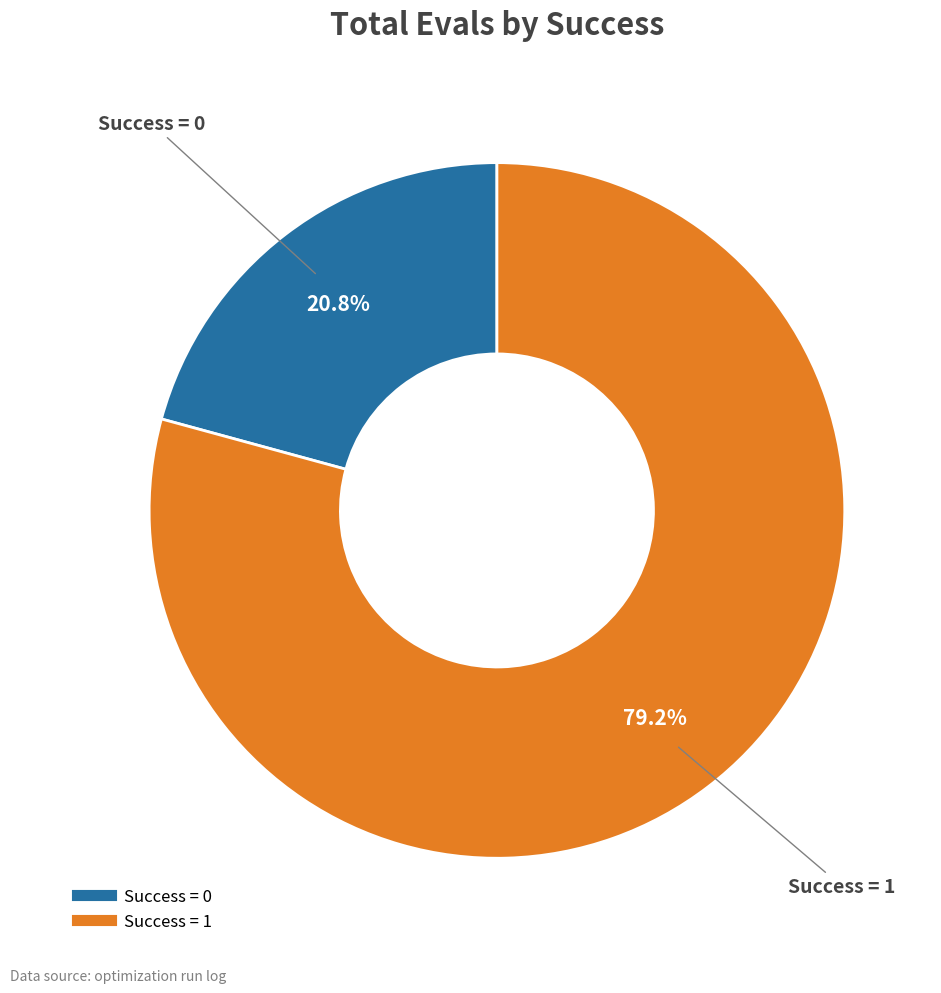

Does any single category account for the majority?

Yes